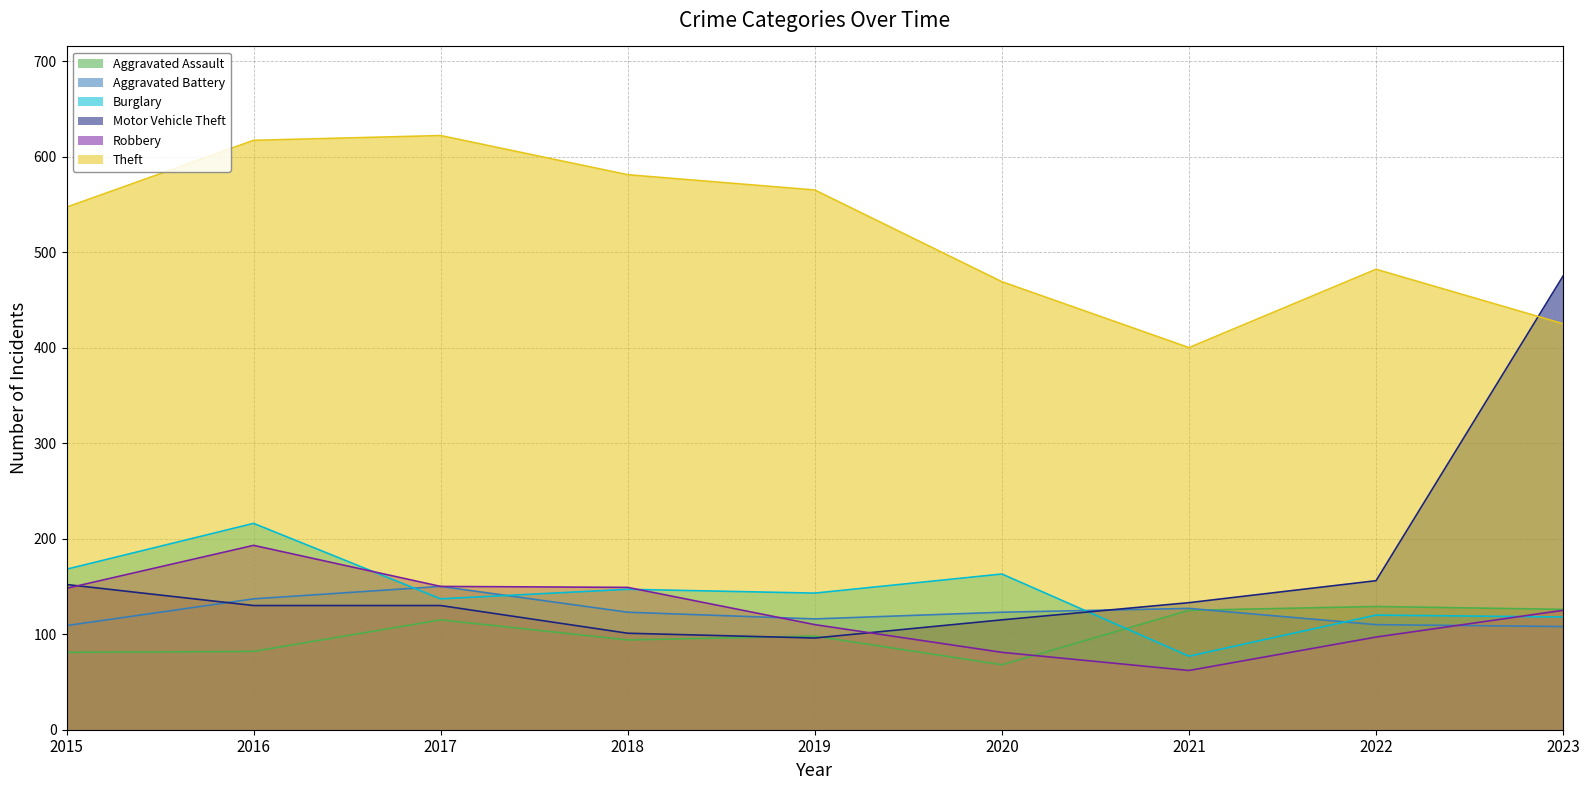

Which has a higher value, 2023 or 2019?

2023